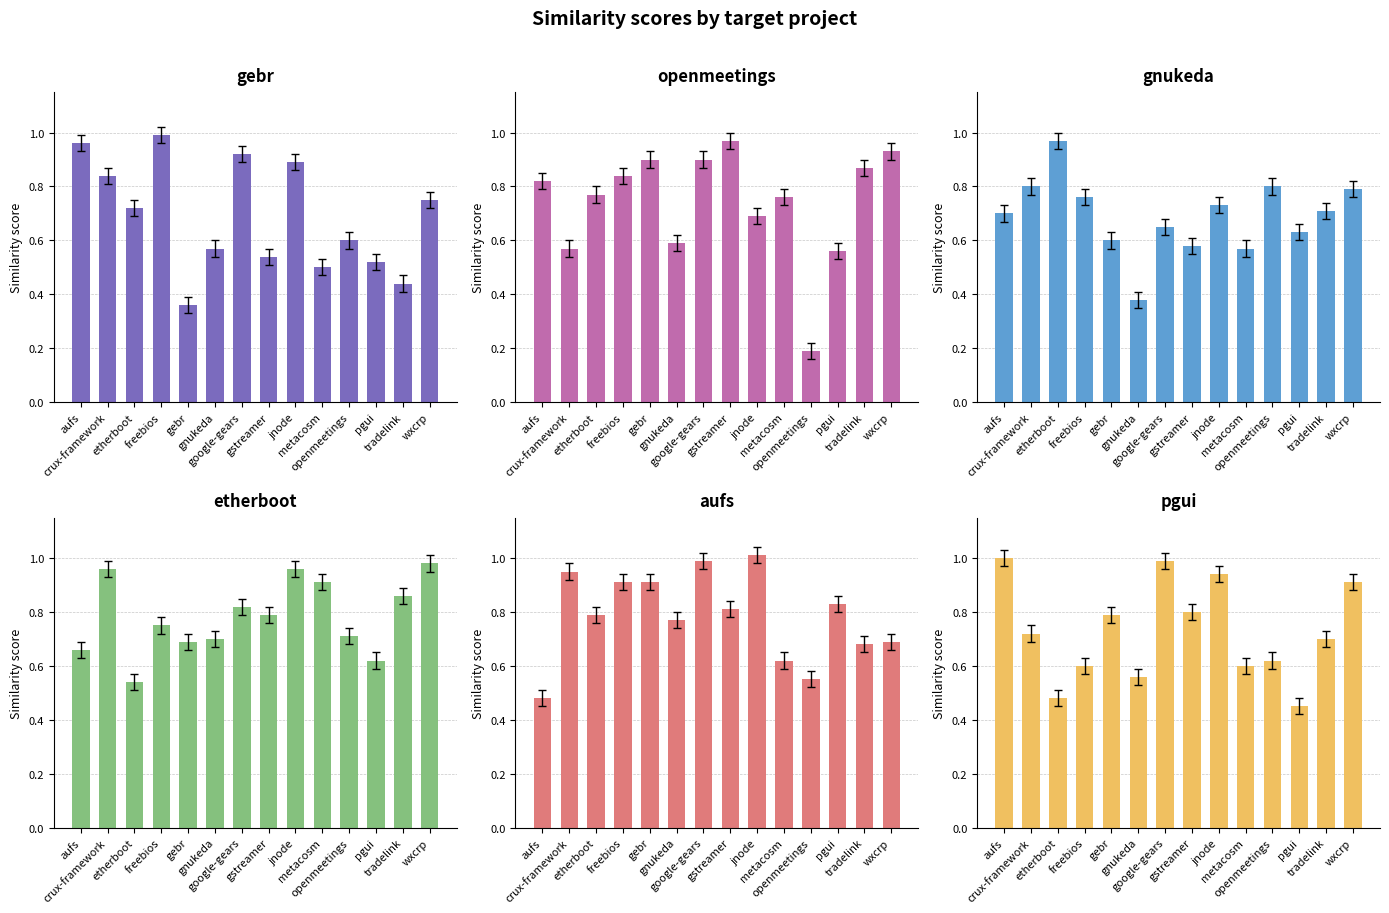

List the labels in order of pgui.csv value, largest first.

aufs, google-gears, jnode, wxcrp, gstreamer, gebr, crux-framework, tradelink, openmeetings, freebios, metacosm, gnukeda, etherboot, pgui